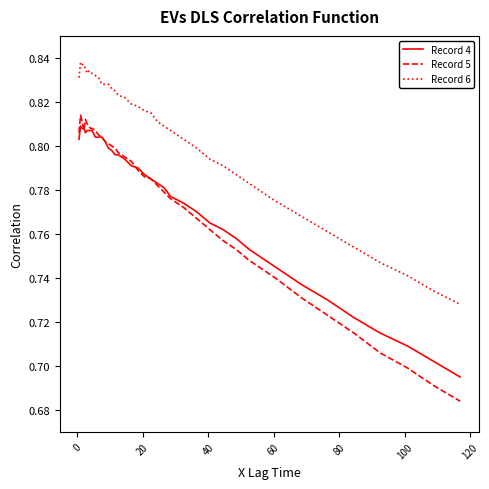

True or false: Record 6 and Record 5 intersect in this chart.

False